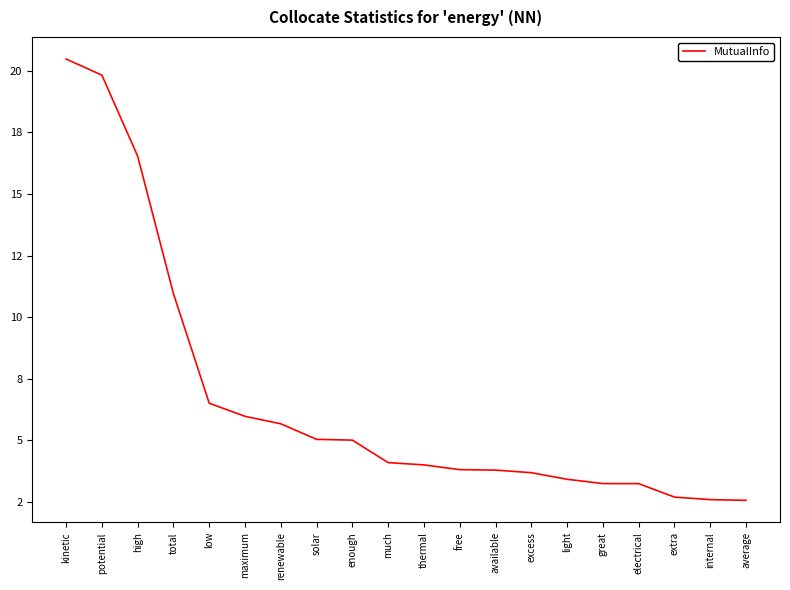

List the labels in order of value, smallest first.

average, internal, extra, electrical, great, light, excess, available, free, thermal, much, enough, solar, renewable, maximum, low, total, high, potential, kinetic